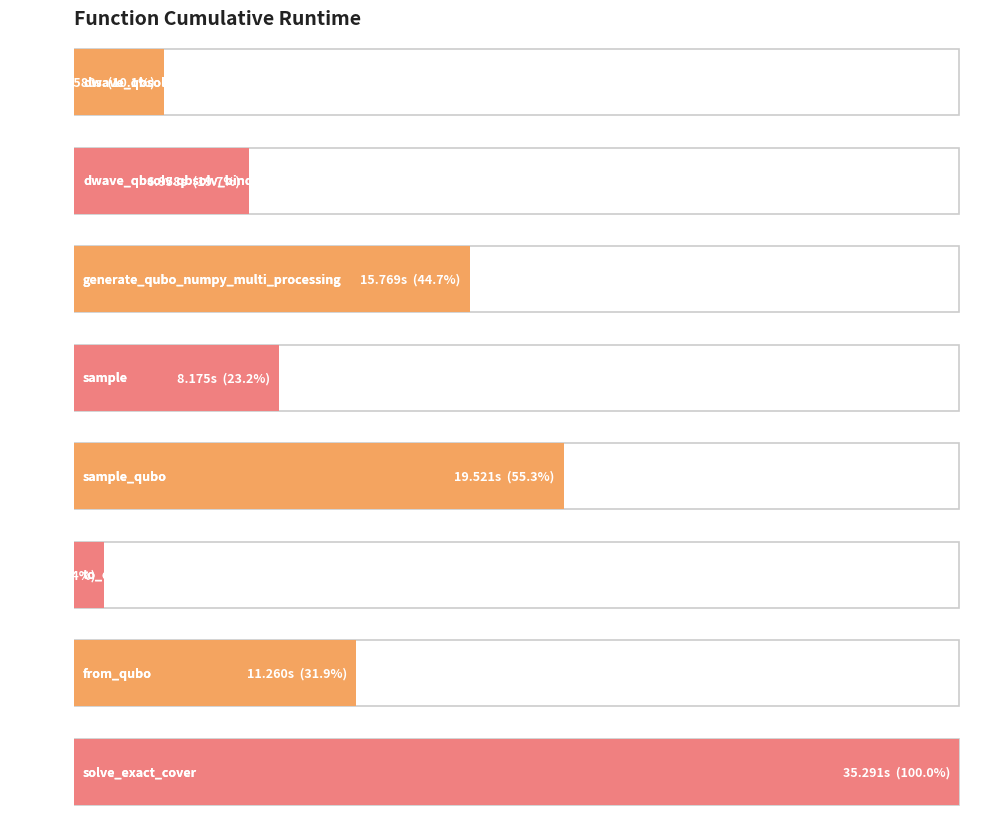

Are the bars grouped side by side (vs. stacked)?

No